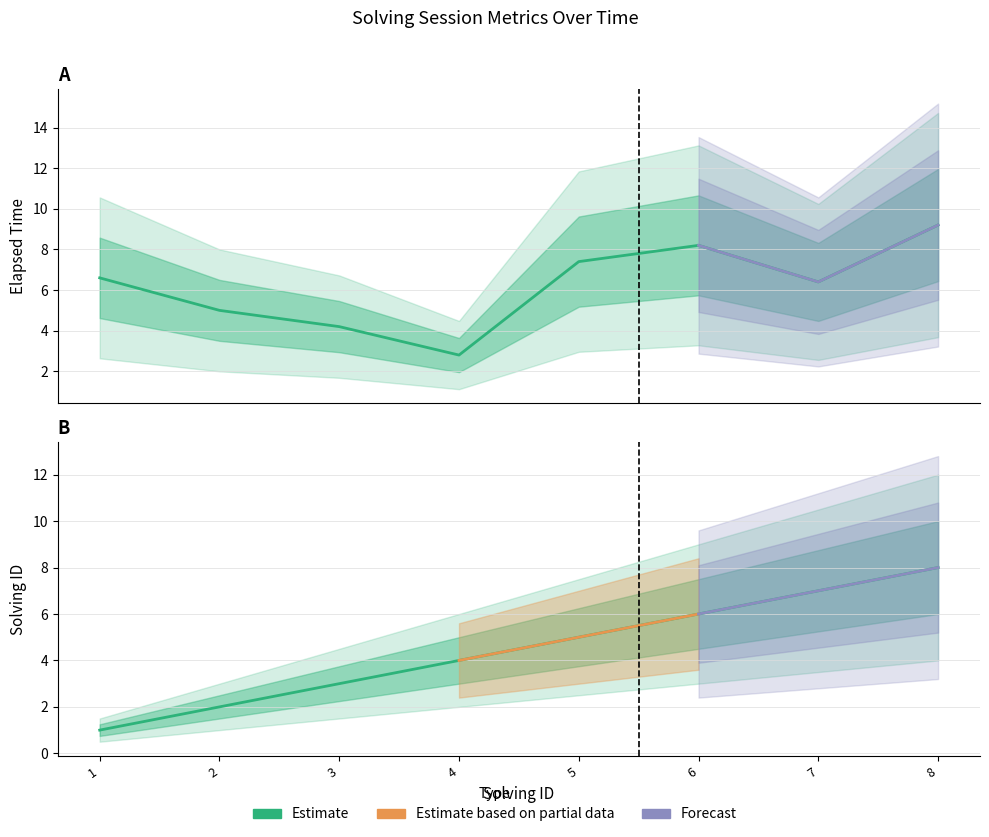

Reading left to right, what are all the values shown in this chart?

solving_id: 1=1.0	2=2.0	3=3.0	4=4.0	5=5.0	6=6.0	7=7.0	8=8.0
elapsed_time: 1=6.6	2=5.0	3=4.2	4=2.8	5=7.4	6=8.2	7=6.4	8=9.2